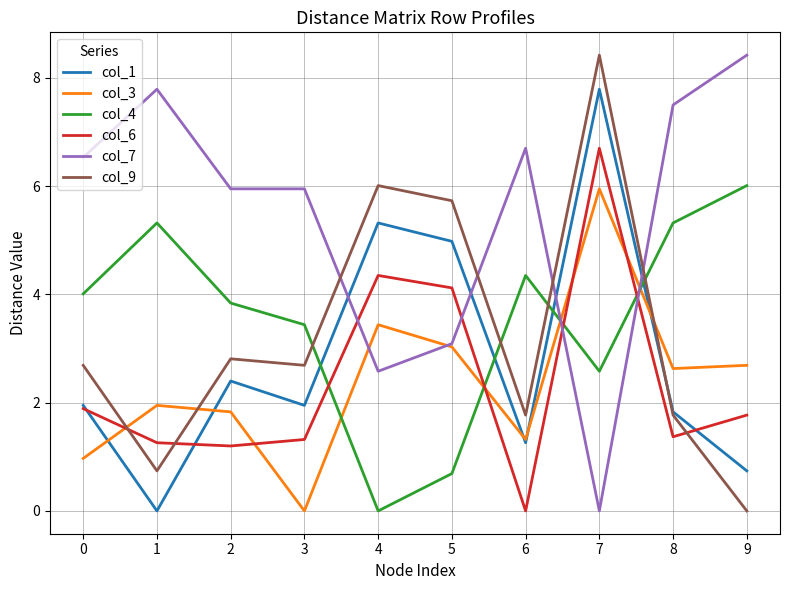

Read the col_7 value at 6.

6.7